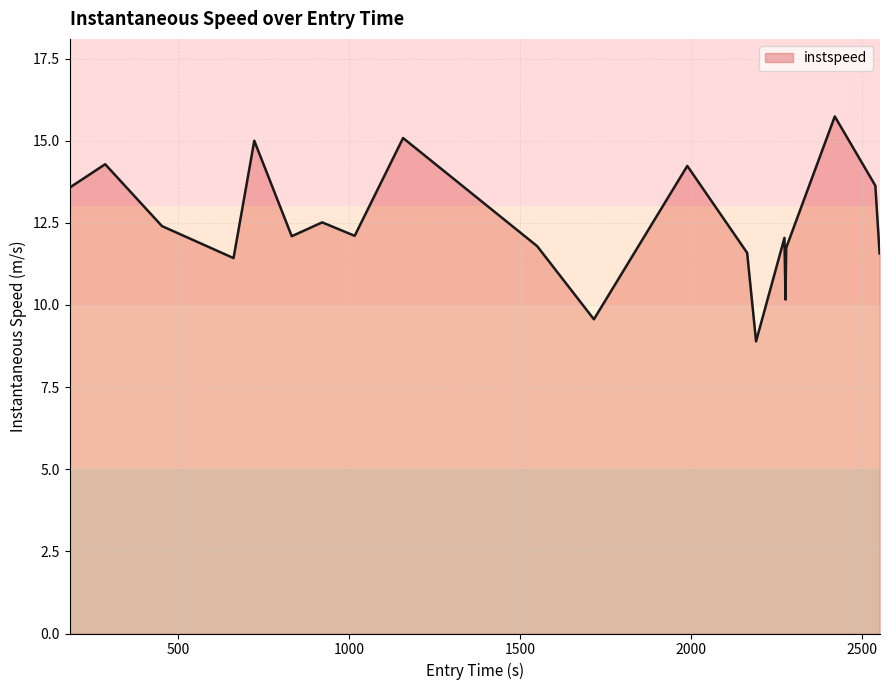

What is the difference between the maximum and minimum values?

6.8